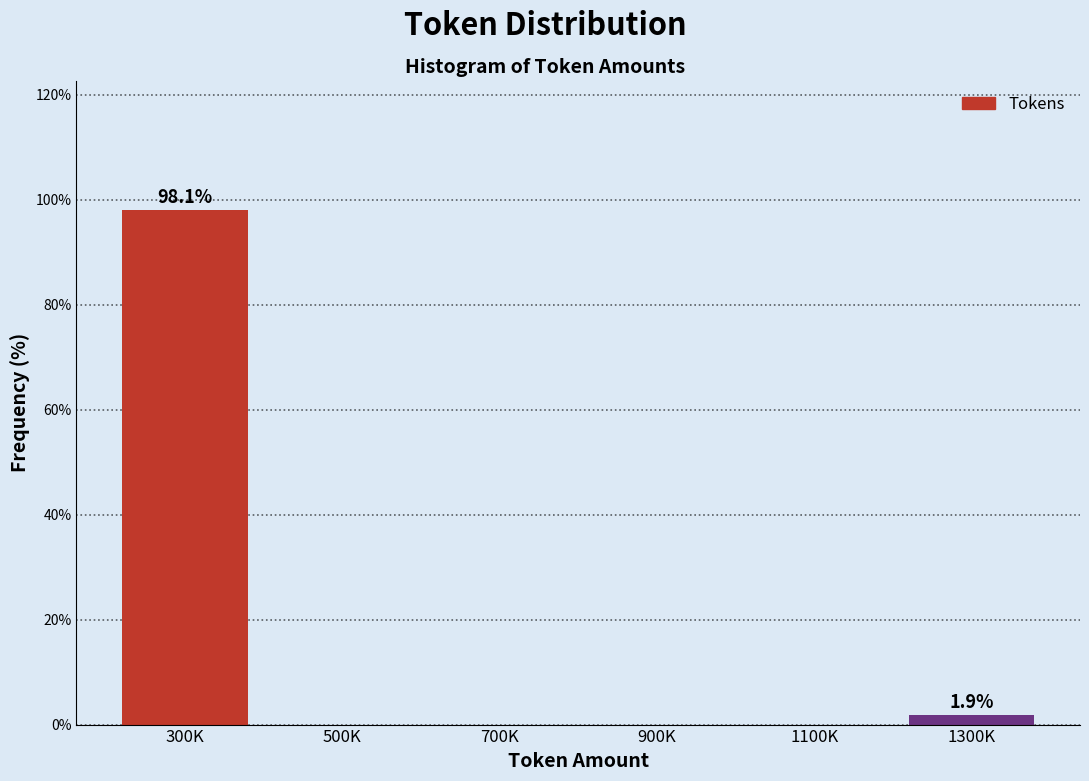

Reading left to right, extract all data points from this chart.

300K=98.1	500K=0.0	700K=0.0	900K=0.0	1100K=0.0	1300K=1.9